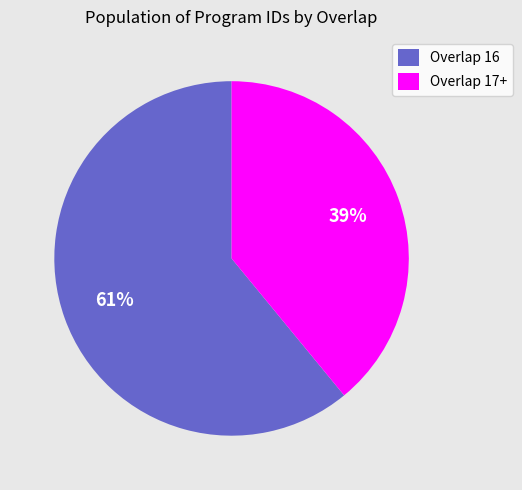

To the nearest percent, what is the difference between the largest and smallest slice percentages?

22%